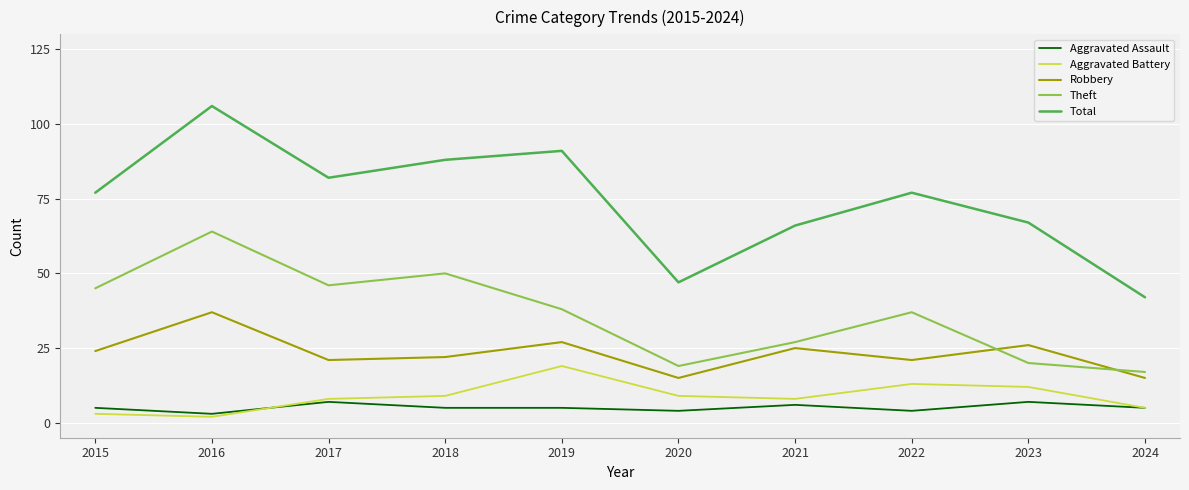

True or false: Aggravated Assault and Robbery intersect in this chart.

False